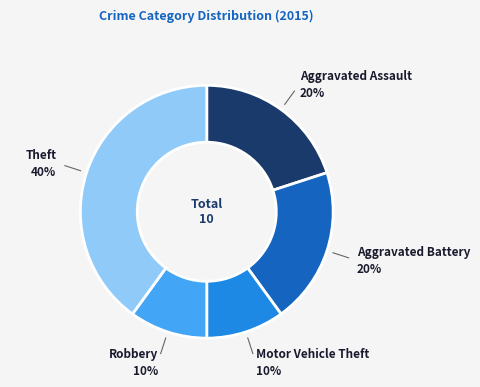

Do Aggravated Assault and Theft together represent more than half of the pie?

Yes